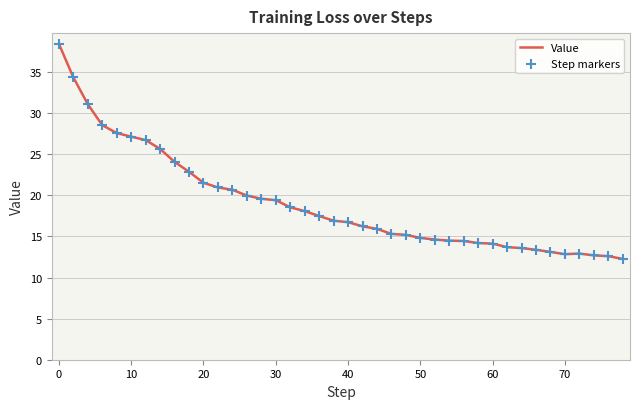

What is the difference between the maximum and minimum values?

26.2